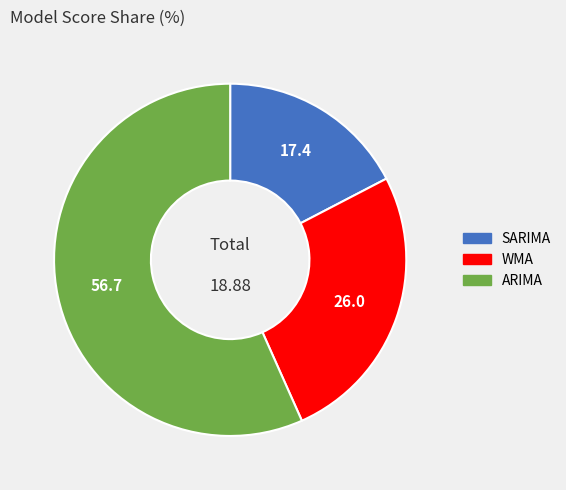

Count the number of slices in the pie.

3